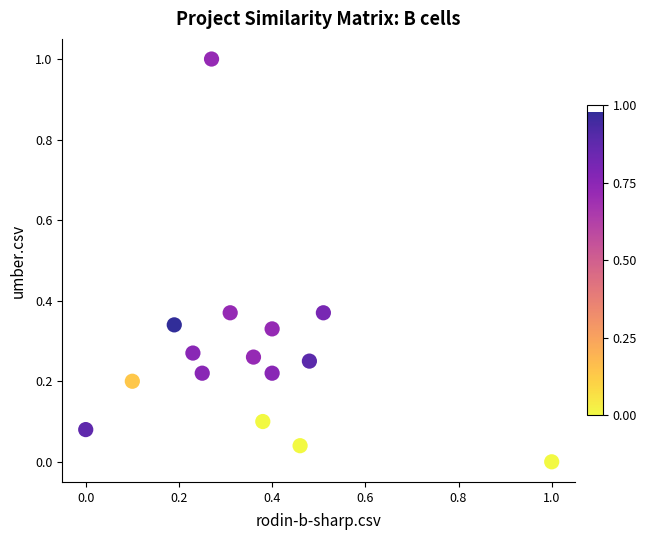

What is the range of Y values (max minus min)?

1.0